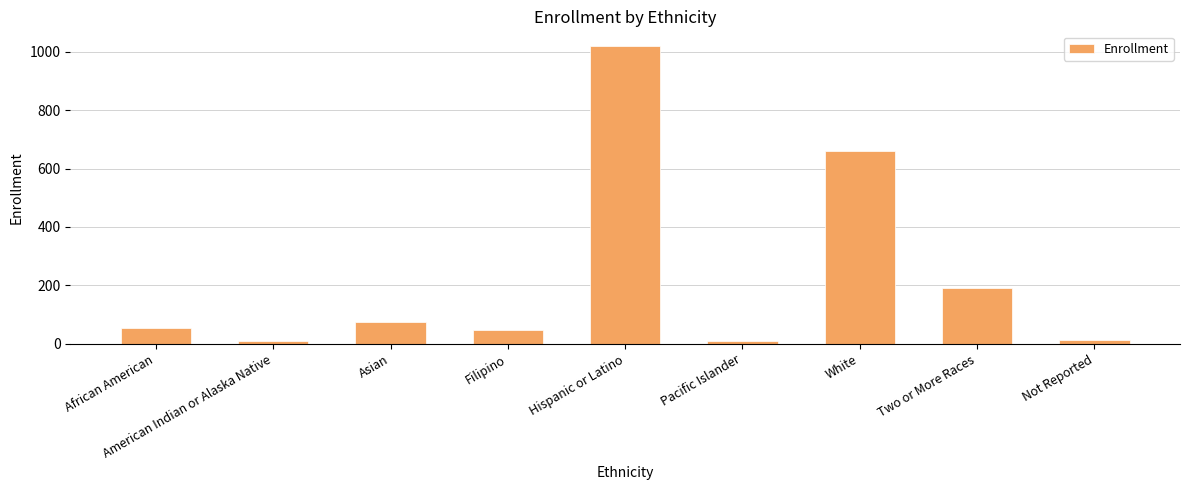

What is the value of the 2nd bar from the left?

9